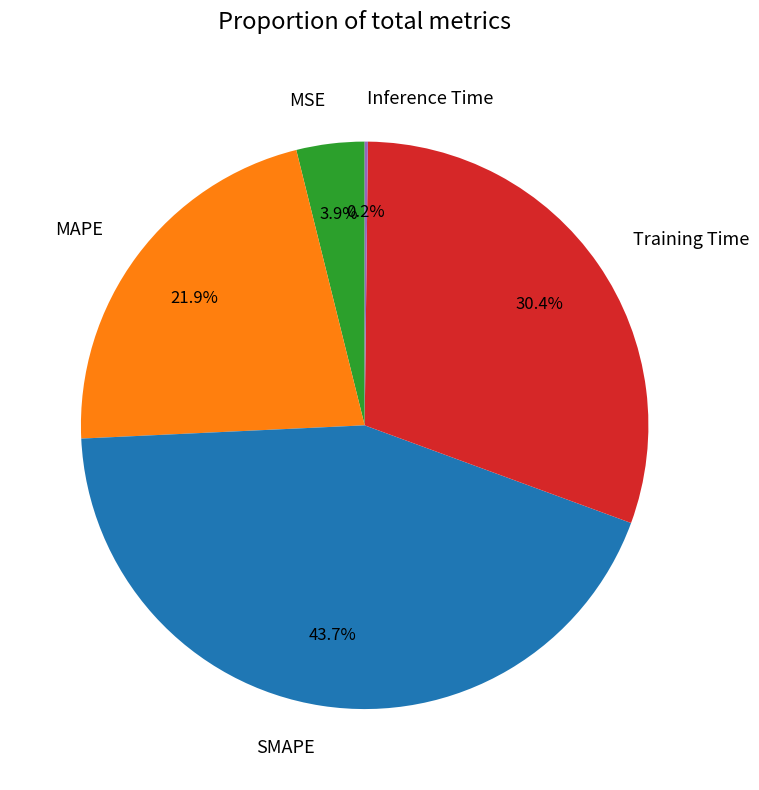

True or false: MAPE accounts for 22% of the total.

True